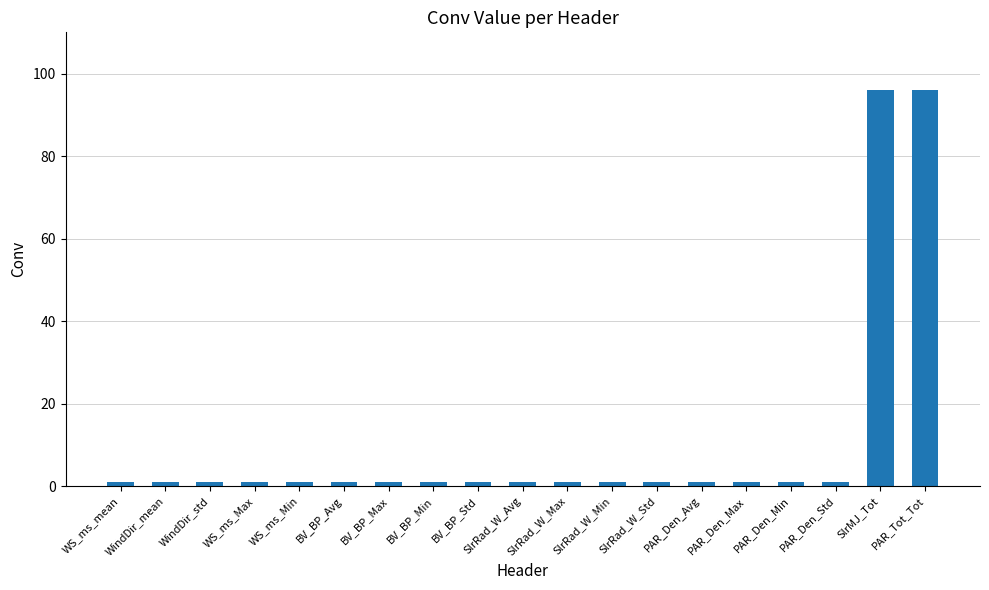

What is the maximum value shown in the chart?

96